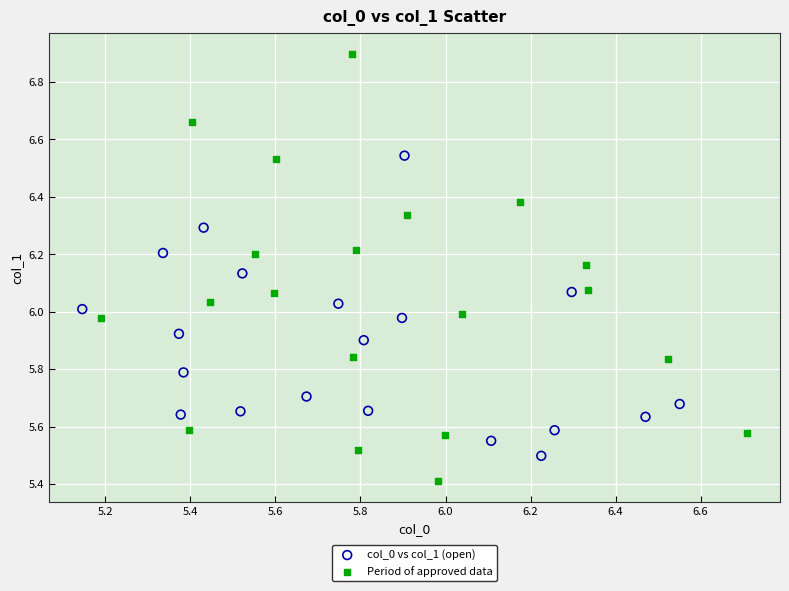

Which series reaches the minimum Y coordinate?

Period of approved data